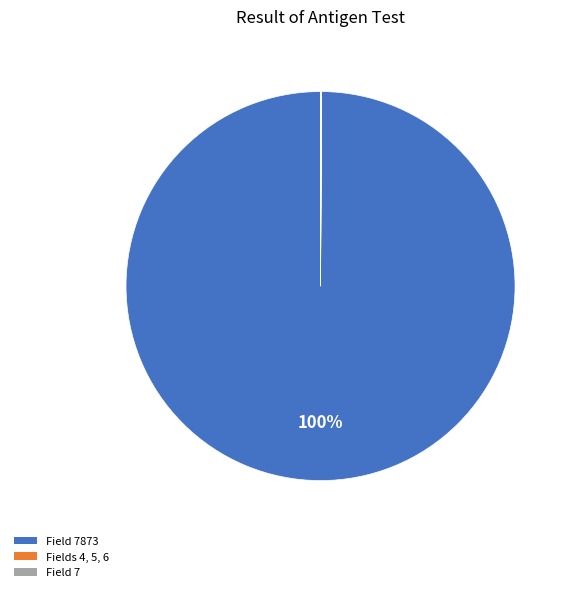

What is the largest slice in the pie chart?

7873